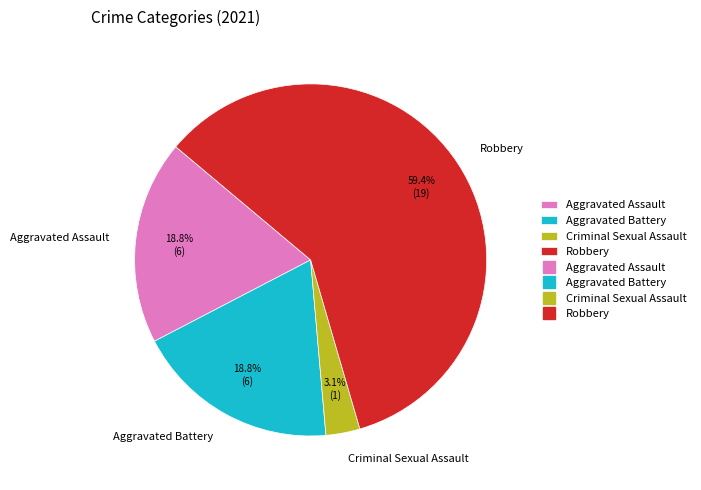

To the nearest percent, what percentage of the pie is Robbery?

59%